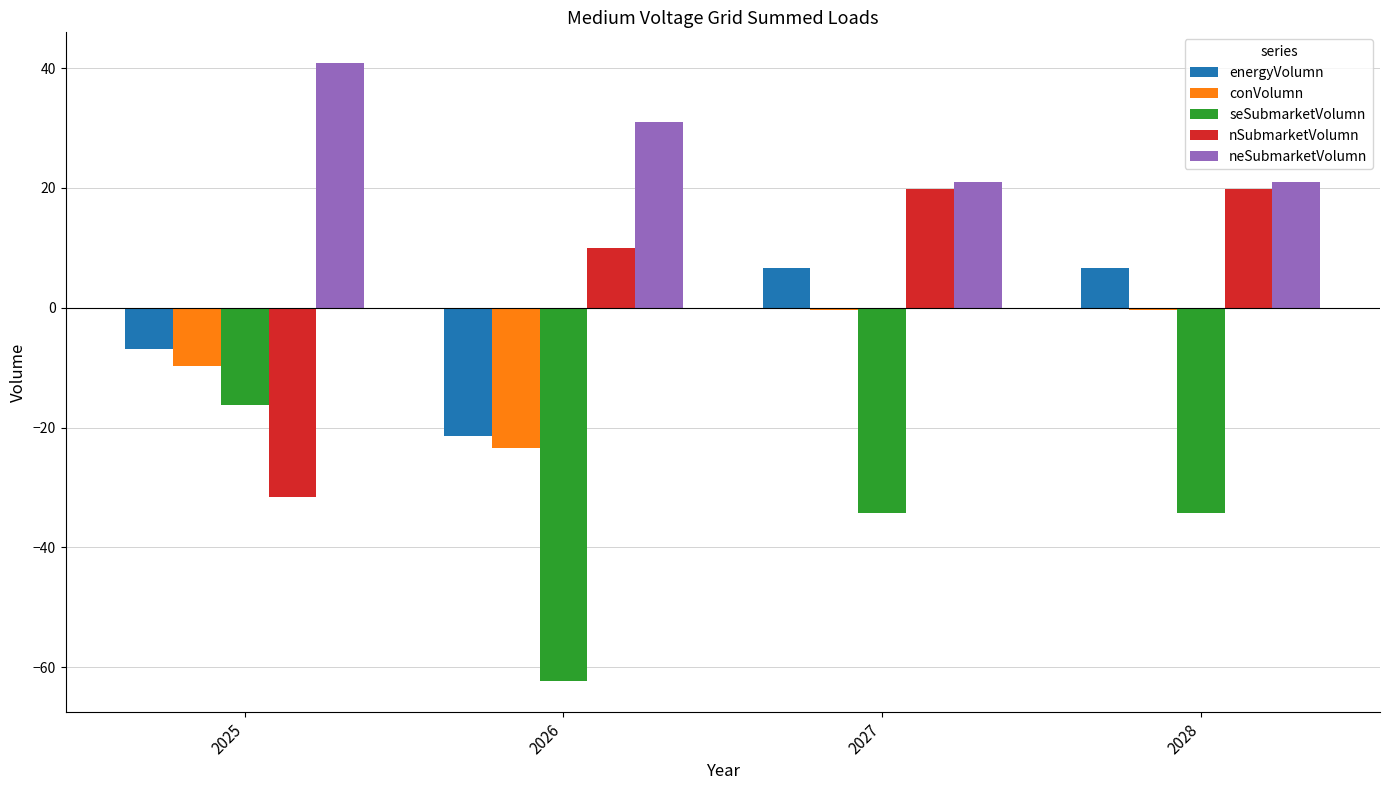

The value of conVolumn at 2026 is -30.6. True or false?

False